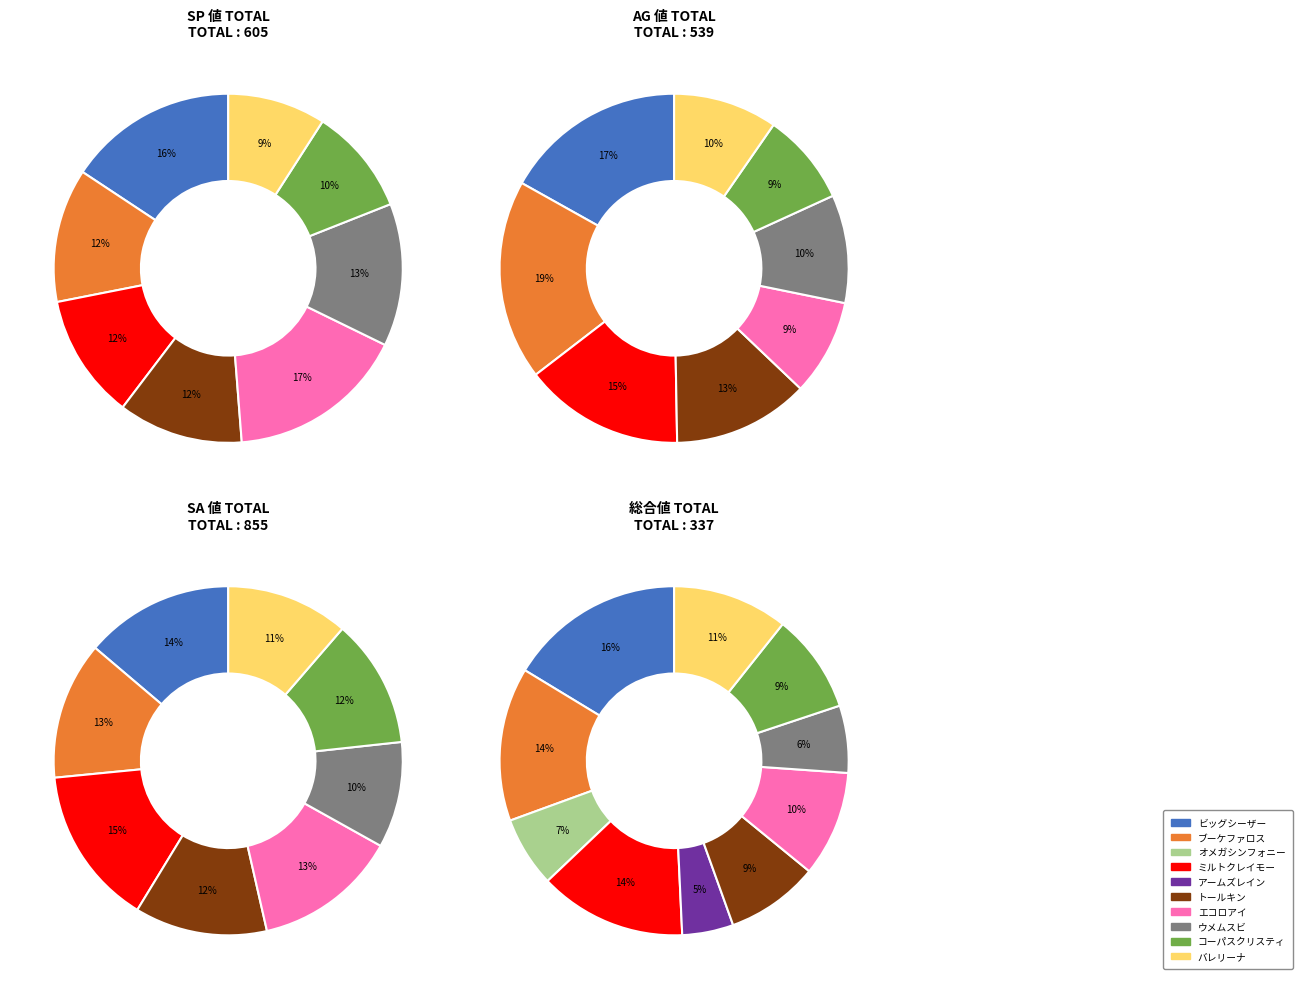

What is the largest slice in the pie chart?

ミルトクレイモー